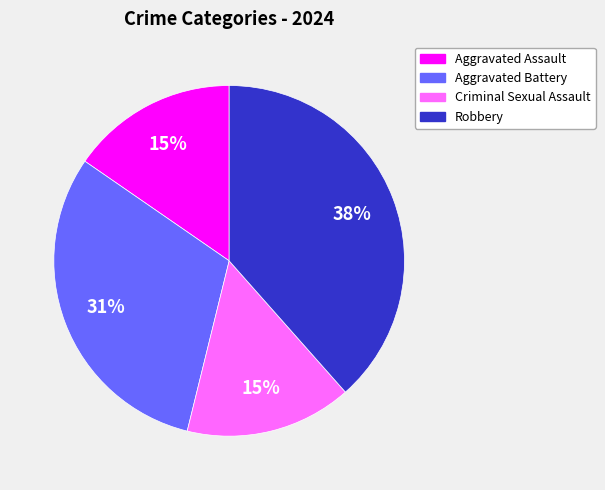

Which category has the biggest portion of the pie?

Robbery